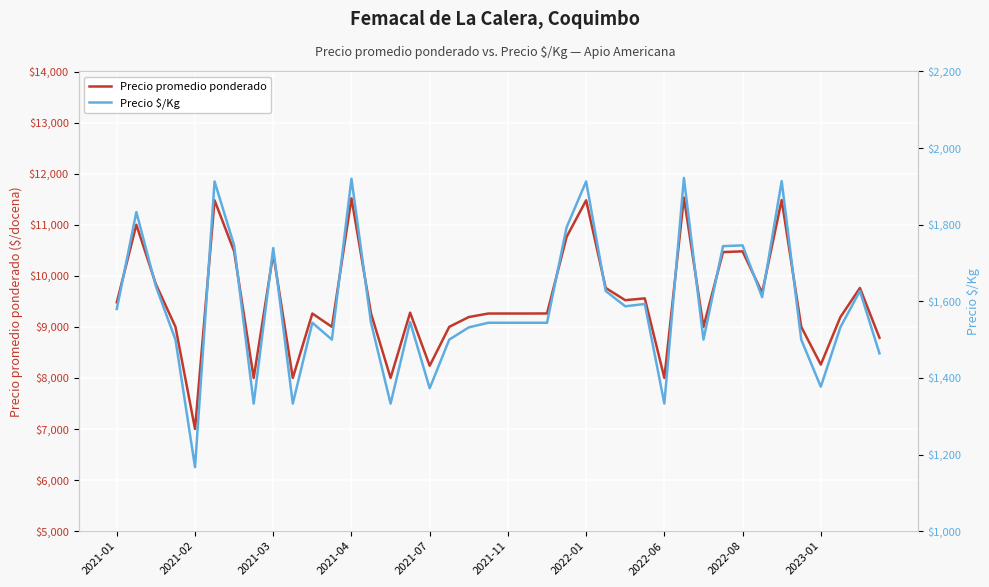

True or false: Precio promedio ponderado and Precio $/Kg intersect in this chart.

False